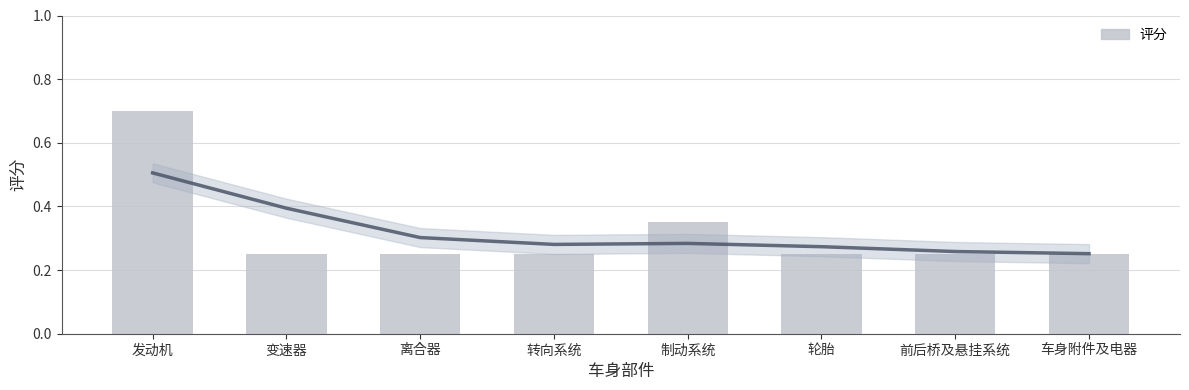

Which category has the lowest value across all series?

变速器